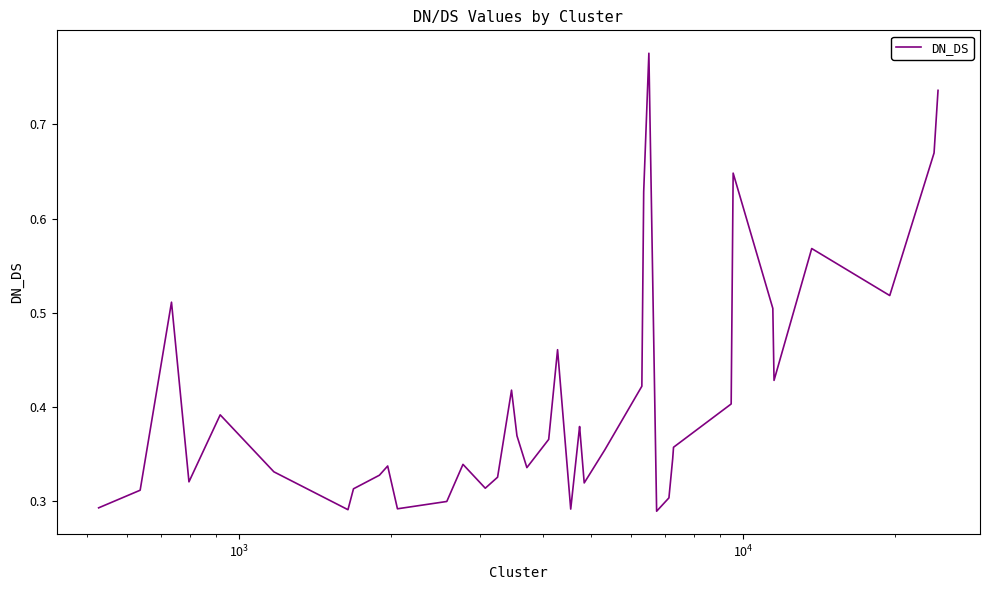

What is the difference between the maximum and minimum values?

0.5